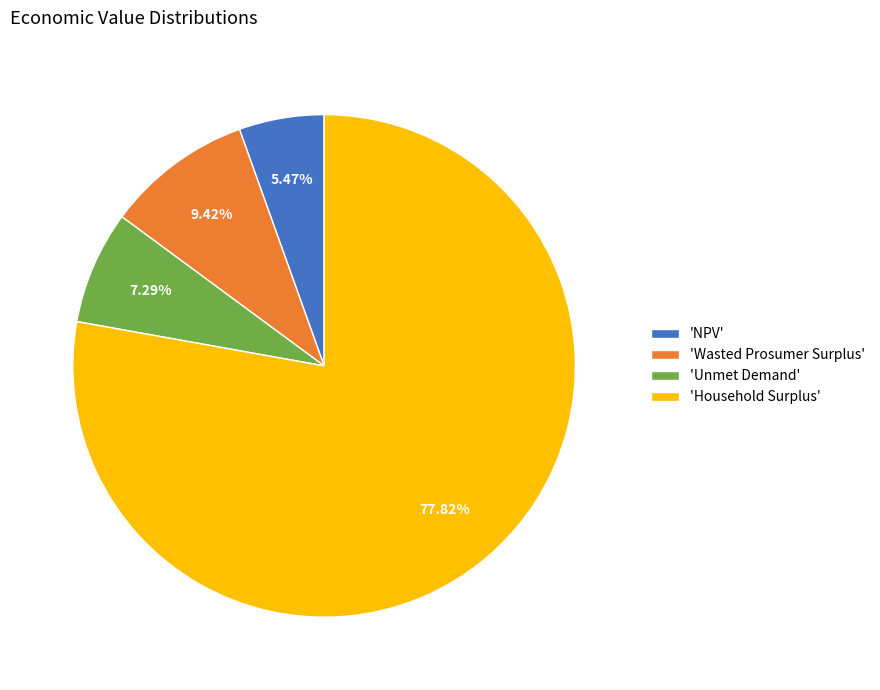

Between 'Household Surplus' and 'NPV', which is larger?

'Household Surplus'